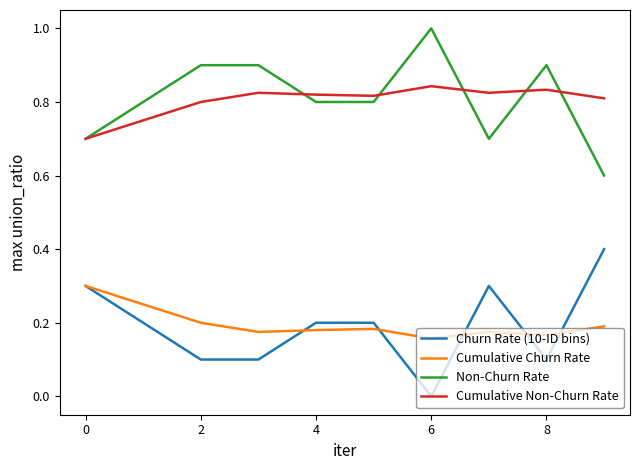

What is the highest value of the Churn Rate (10-ID bins) series?

0.4